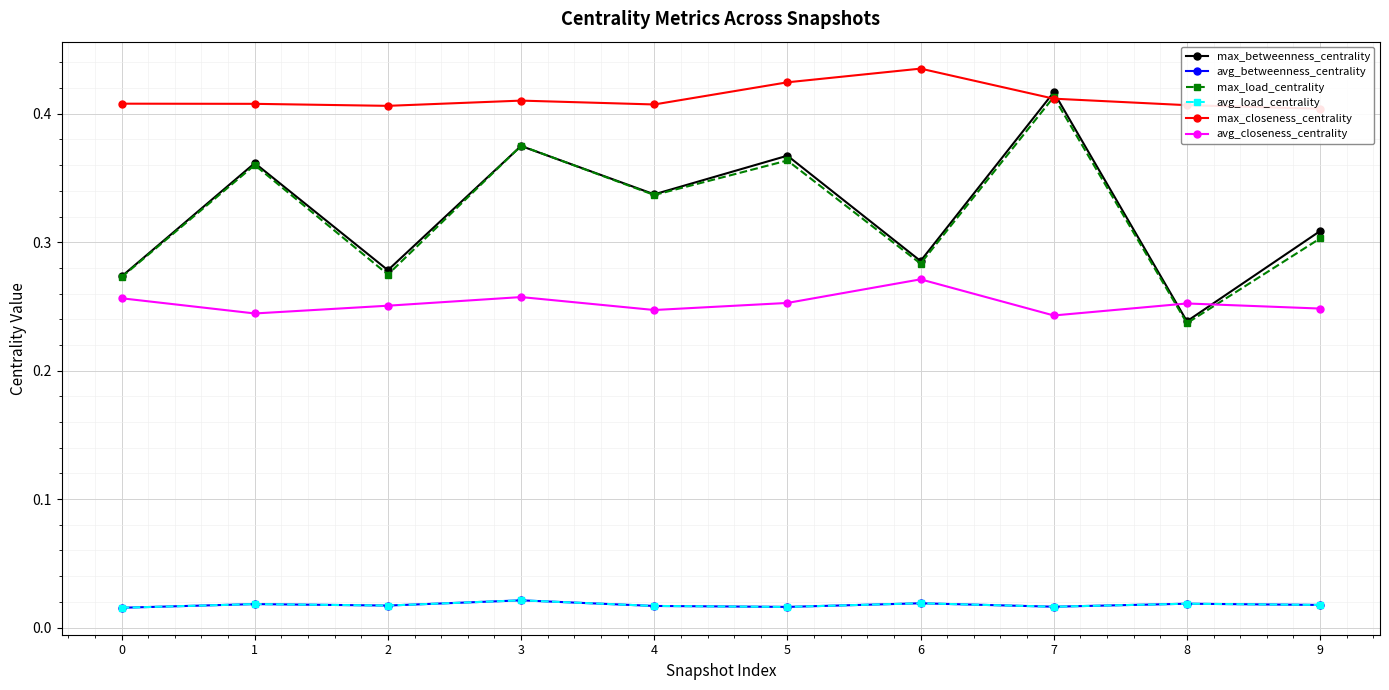

Which series has the largest range (max minus min)?

max_betweenness_centrality